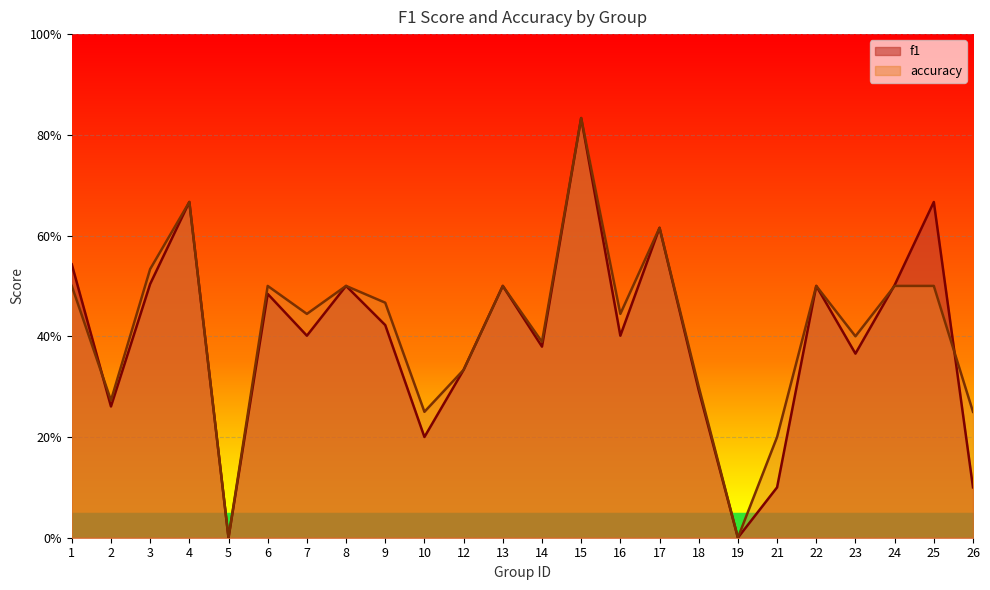

What is the difference between the maximum and second lowest values in the f1 series?

0.8